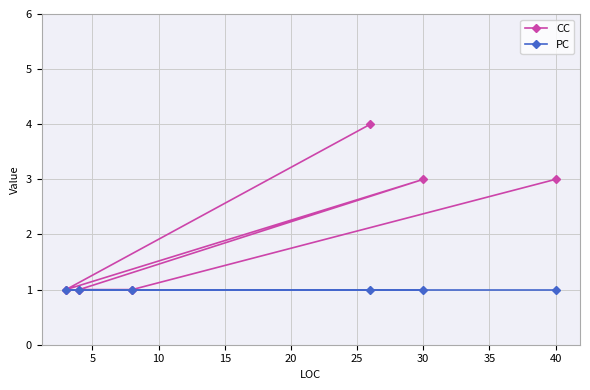

True or false: PC has more than 2 interior local peaks.

False